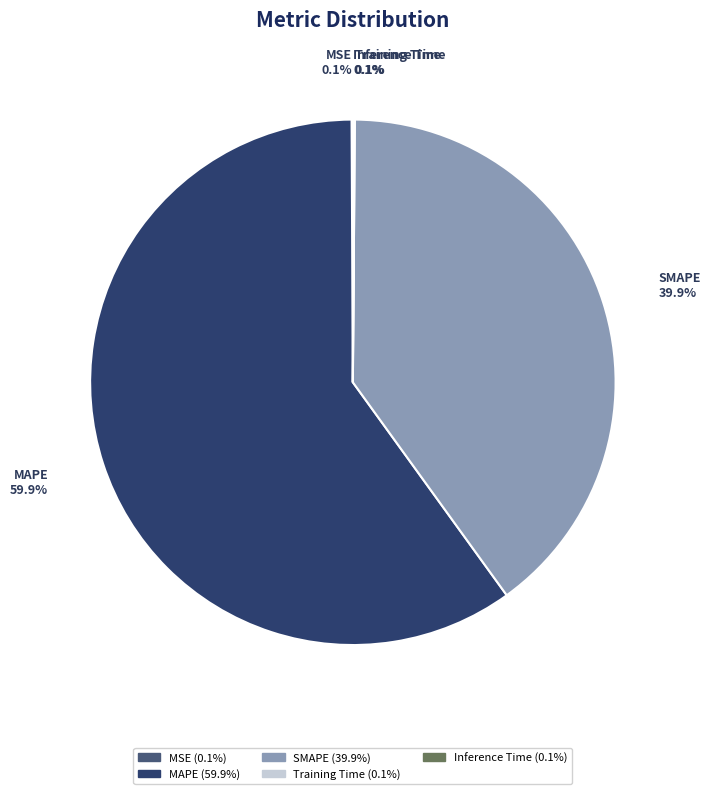

Which slice is the largest?

MAPE